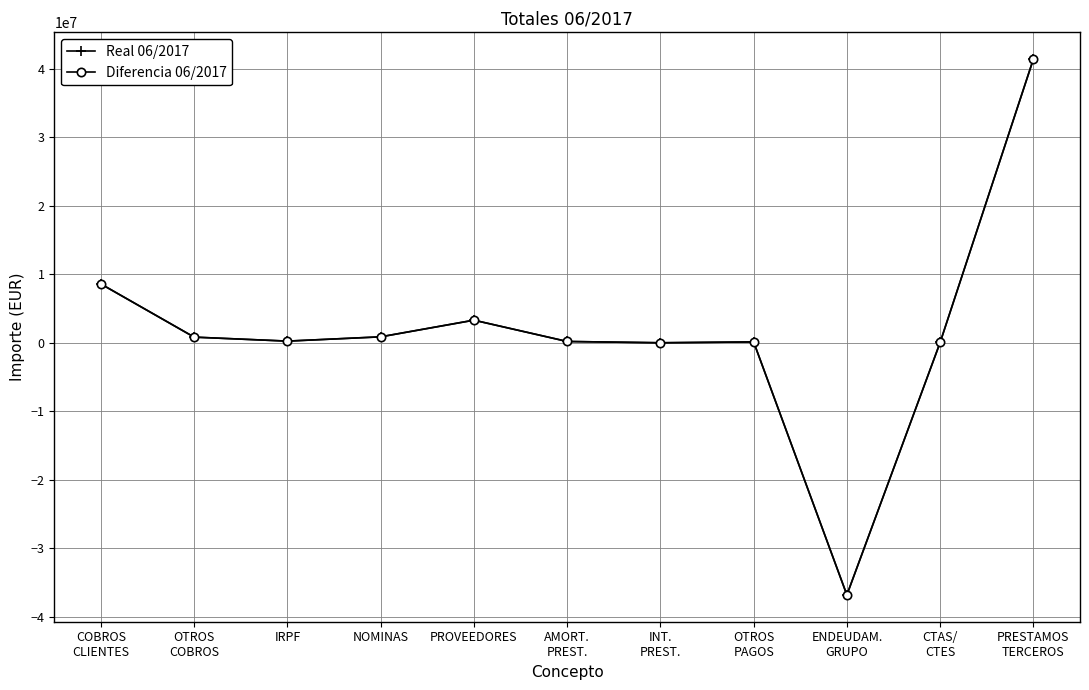

At which category does Real 06/2017 reach its first local peak?

PROVEEDORES